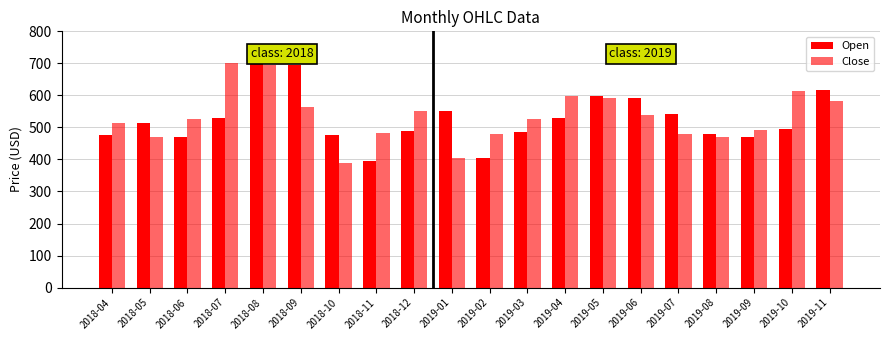

Count the number of data series in this chart.

2